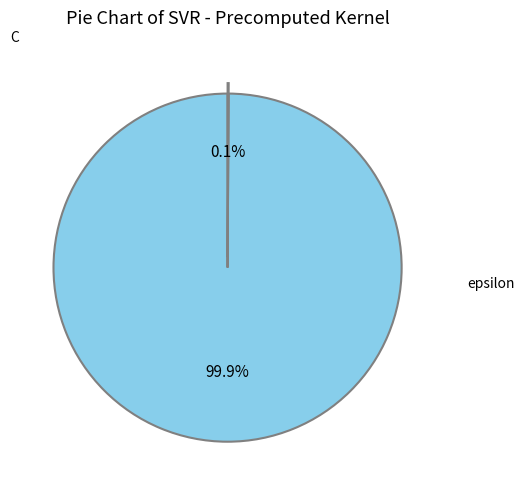

Does any single category account for the majority?

Yes